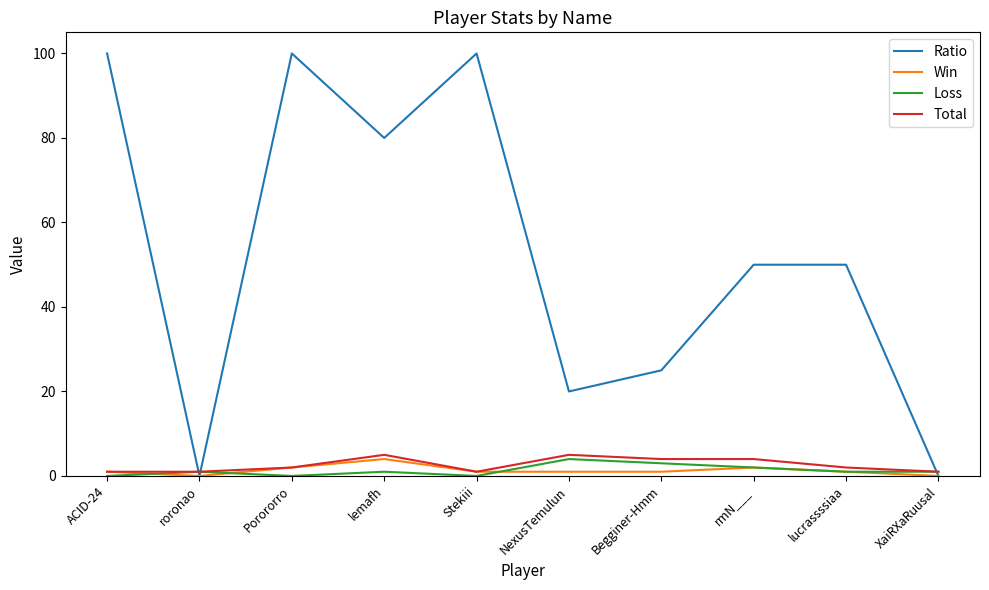

The value of Ratio at rmN___ is 50. True or false?

True